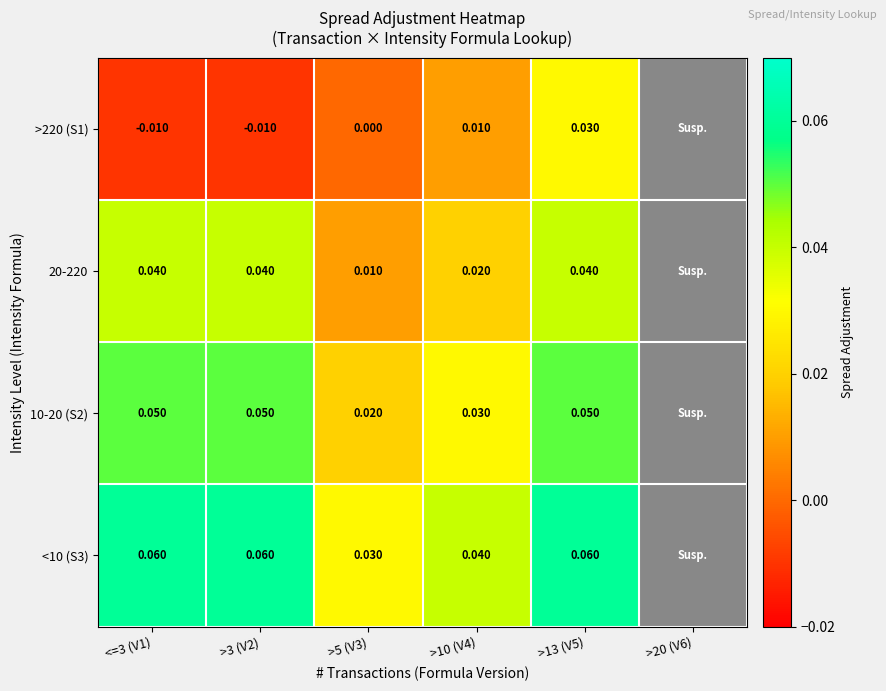

At <=3 (V1), list the series in order from largest to smallest.

<10 (S3), 10-20 (S2), 20-220, >220 (S1)